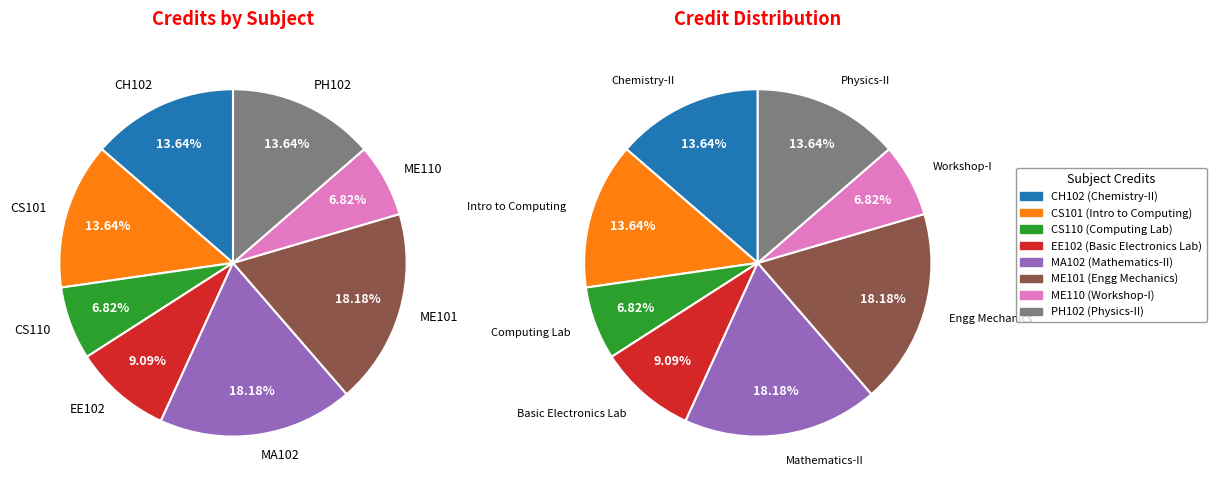

To the nearest percent, what portion does CH102 represent?

14%